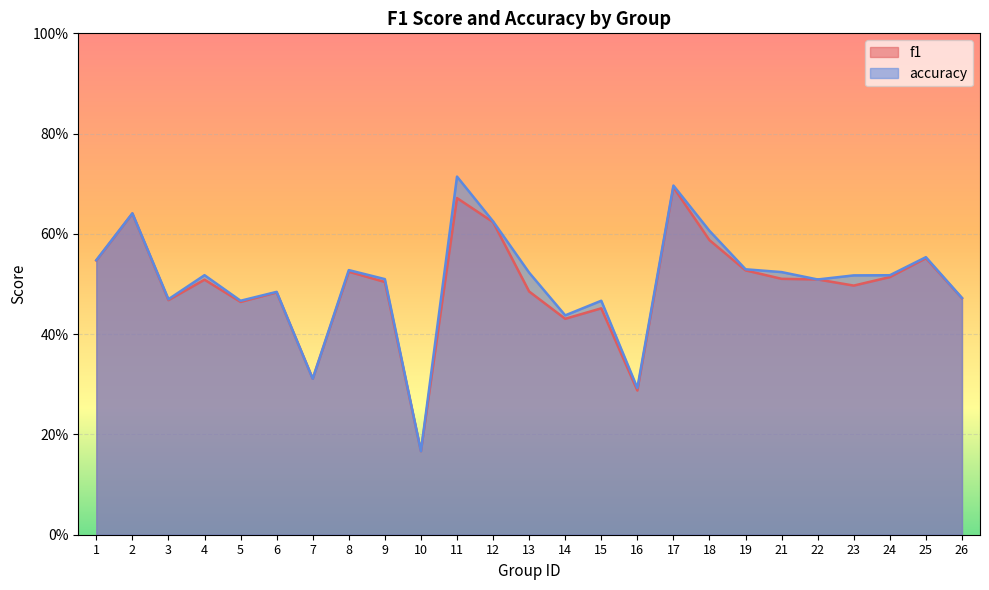

What are all the series names shown in the legend?

f1, accuracy